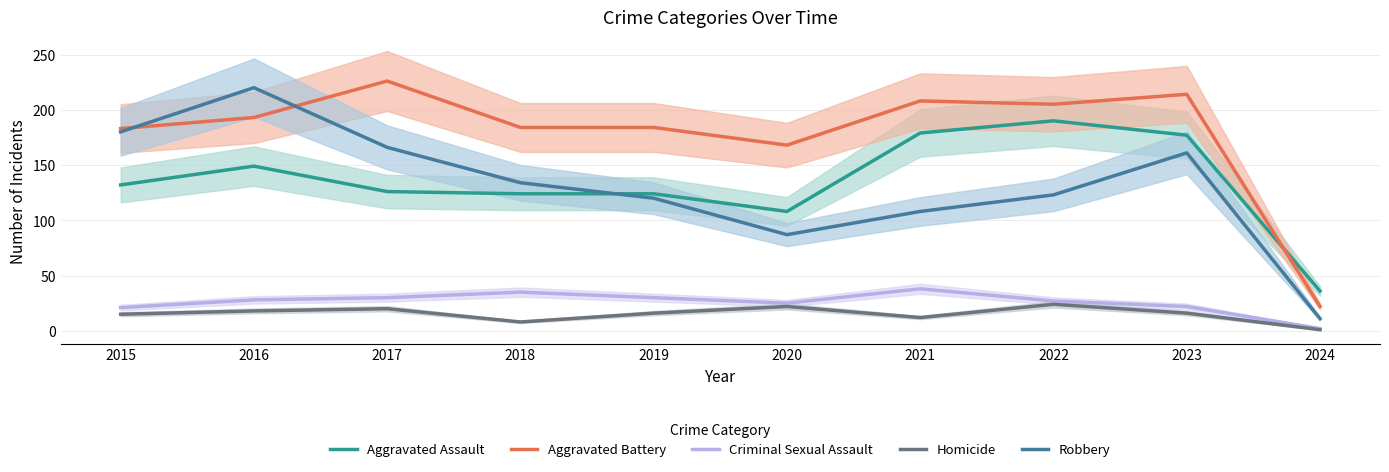

How many series are shown in this chart?

5